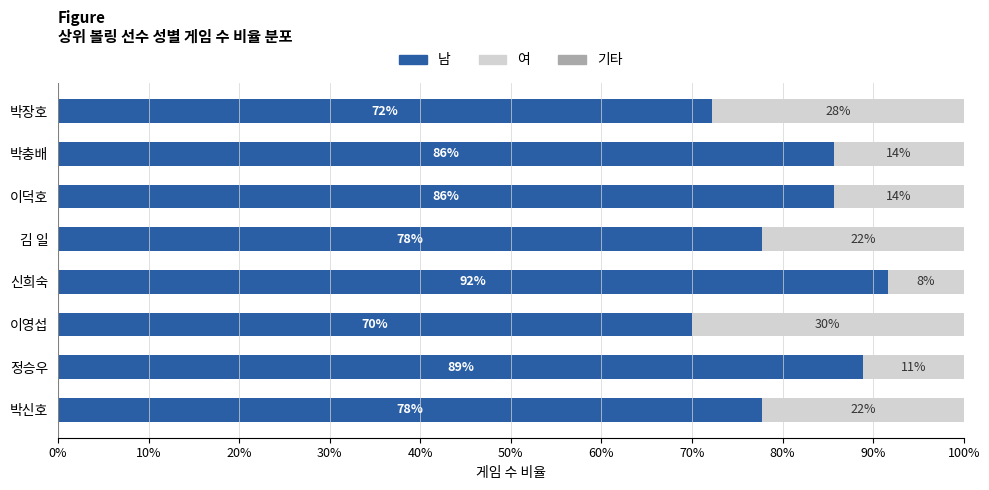

What is the total value across all series at 김 일?

100.0